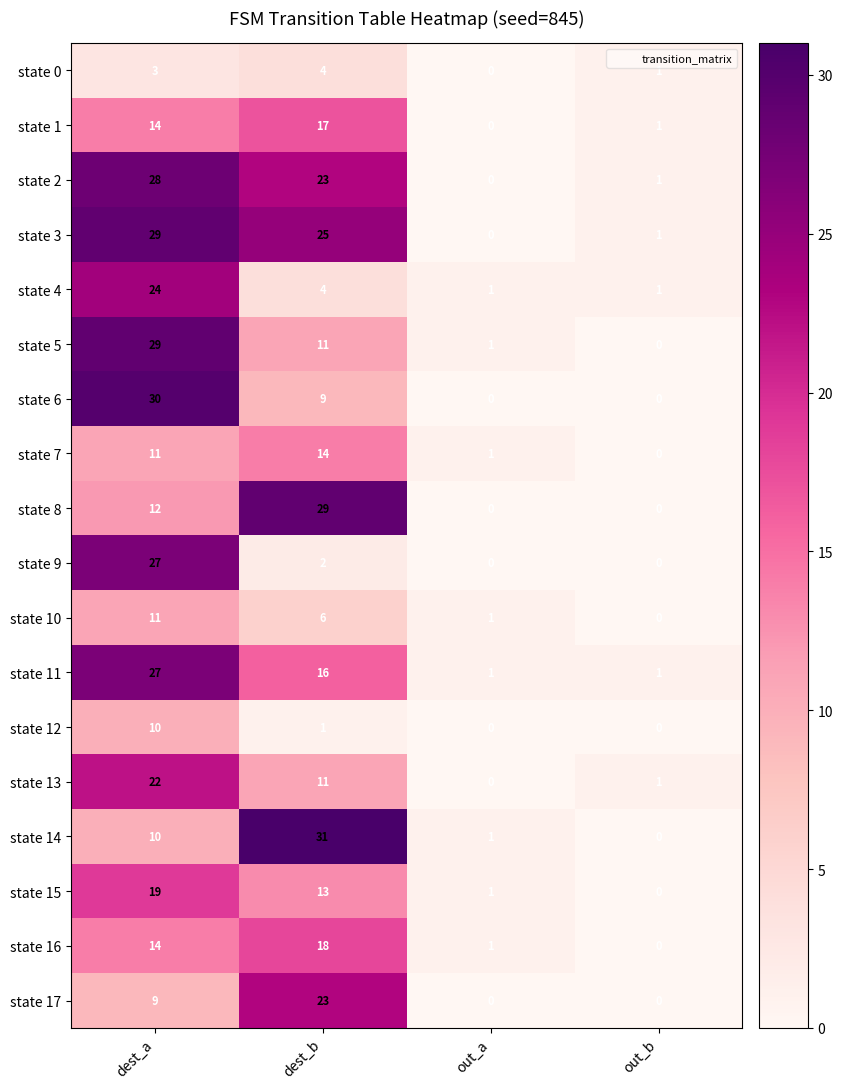

At which label is state 17 closest to 11?

dest_a